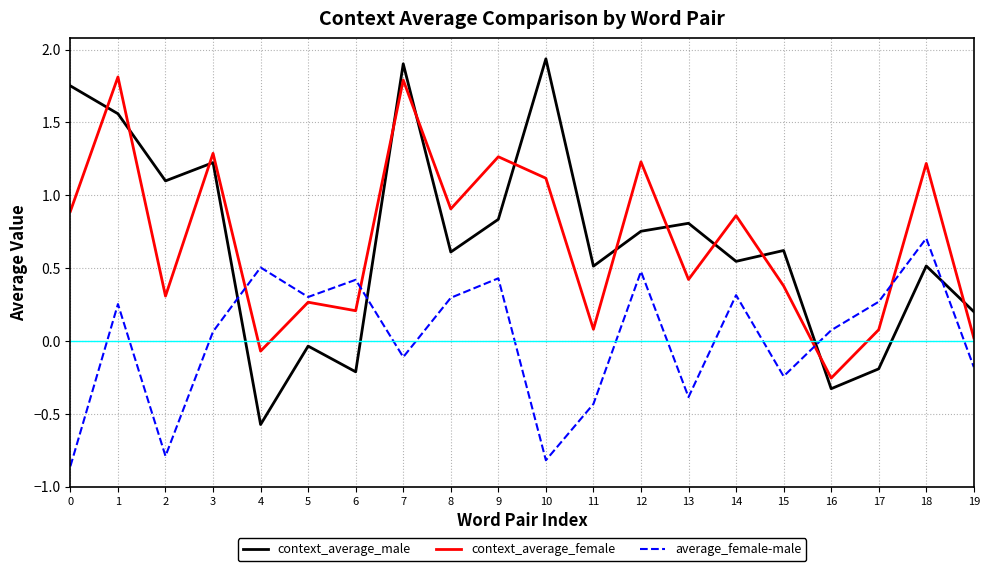

What is the difference between the maximum and minimum values in the context_average_male series?

2.5